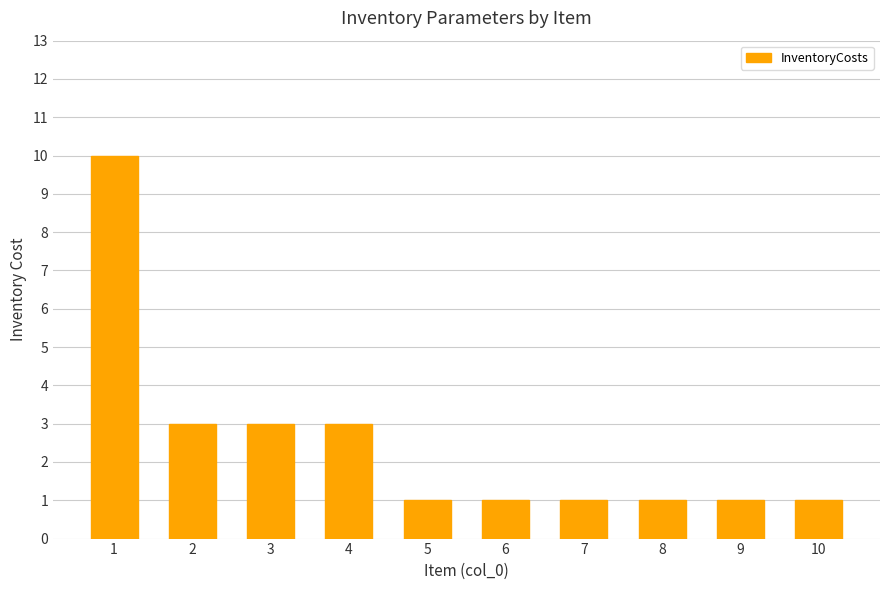

Does the chart contain any negative values?

No